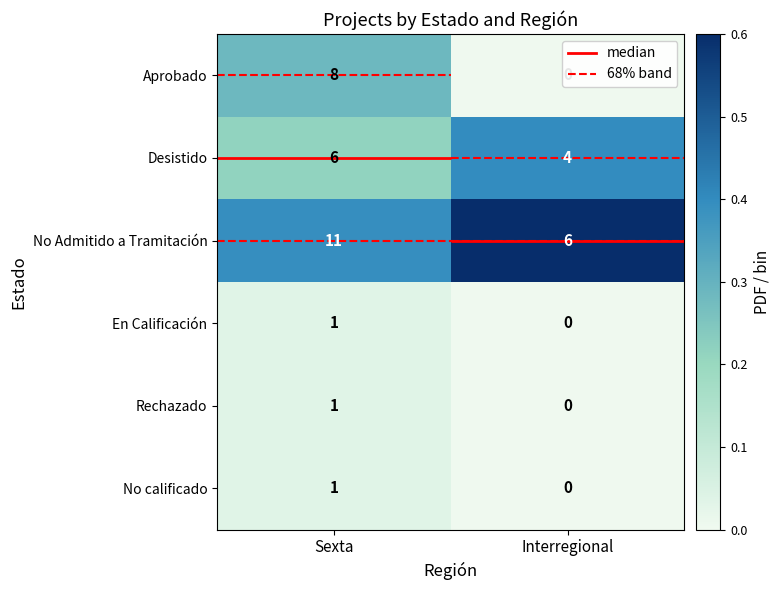

List the labels in order of Rechazado value, smallest first.

Interregional, Sexta